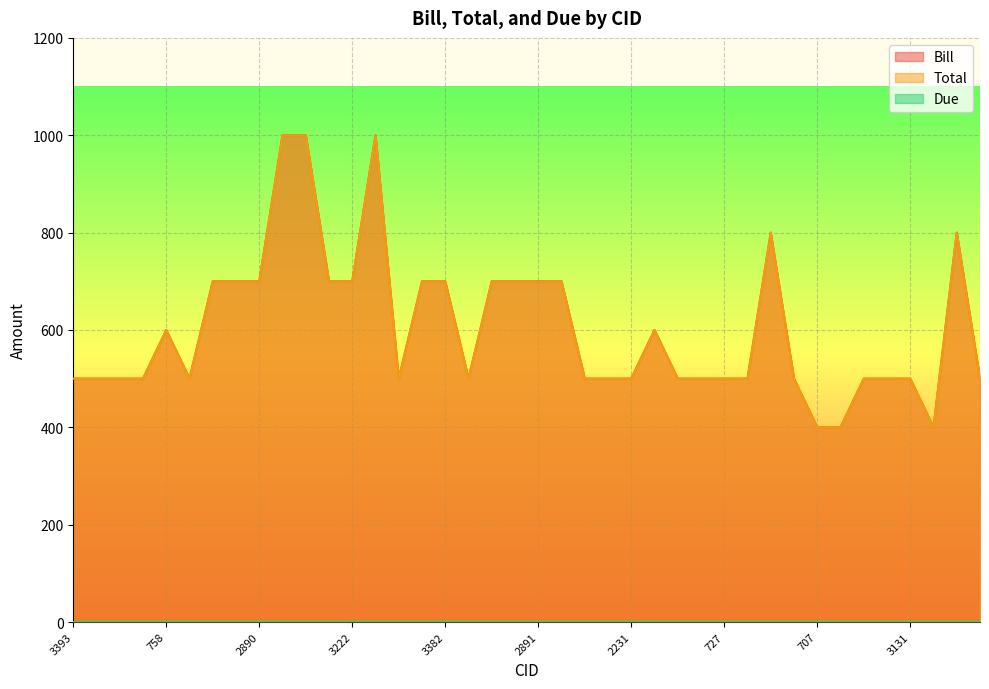

True or false: Total and Bill intersect in this chart.

False